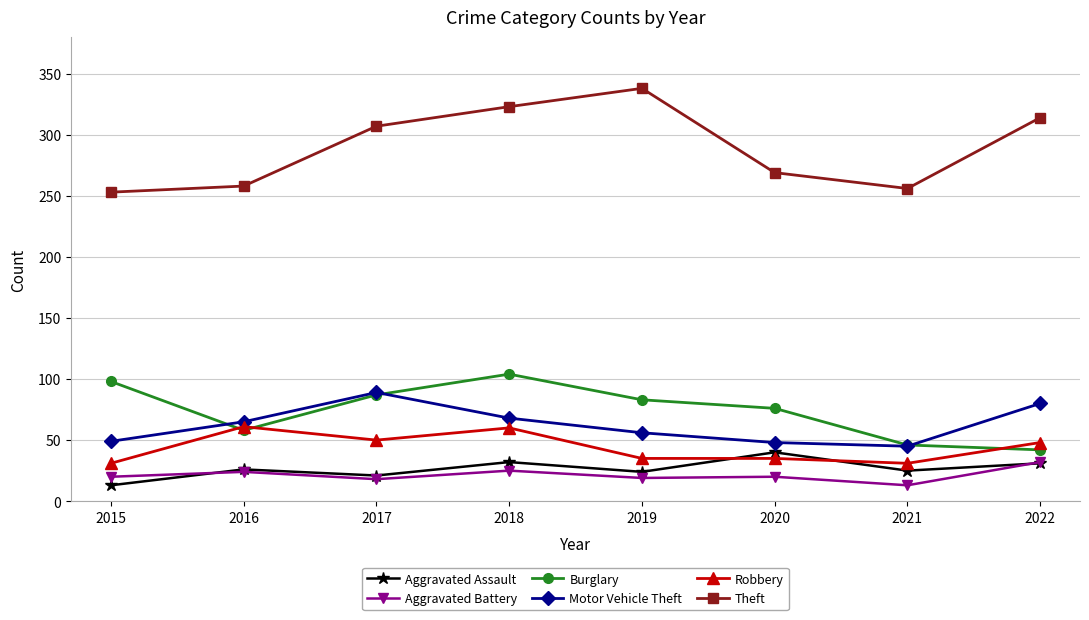

Which category has the highest value across all series?

2019